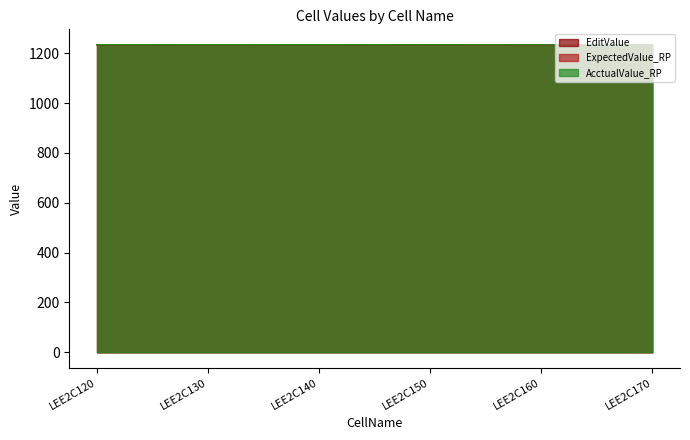

Count the number of categories in the chart.

6